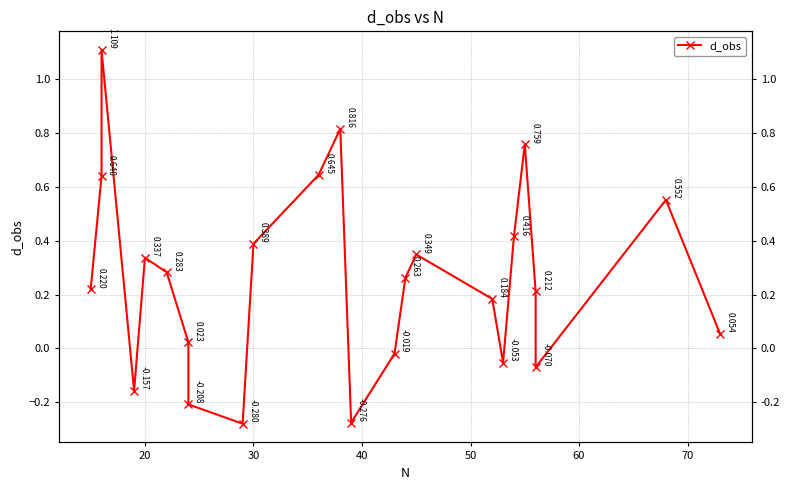

What is the difference between the maximum and minimum values?

1.4